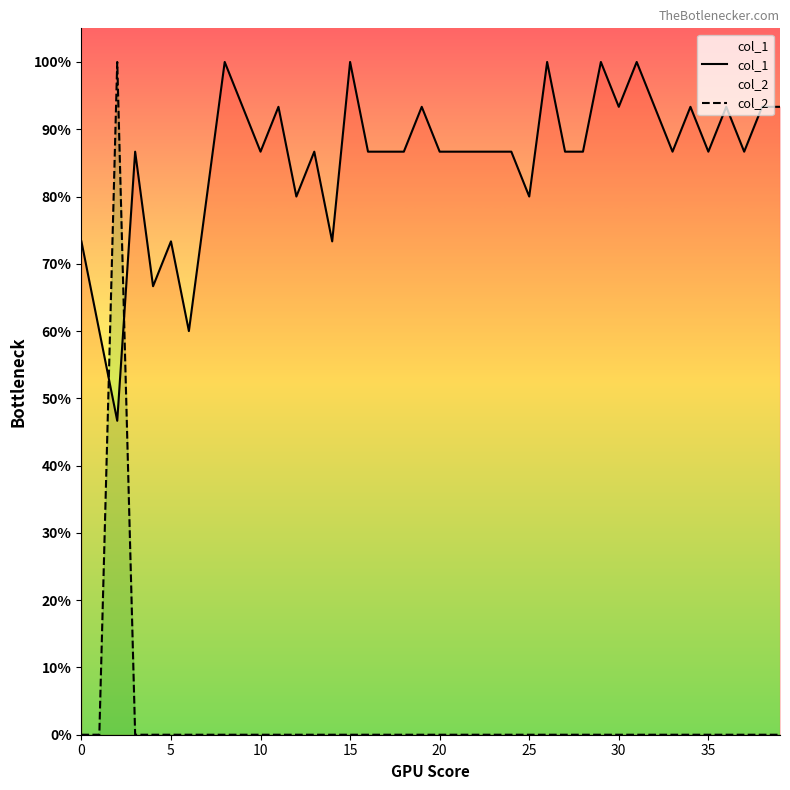

What is the minimum value for col_1?

0.5